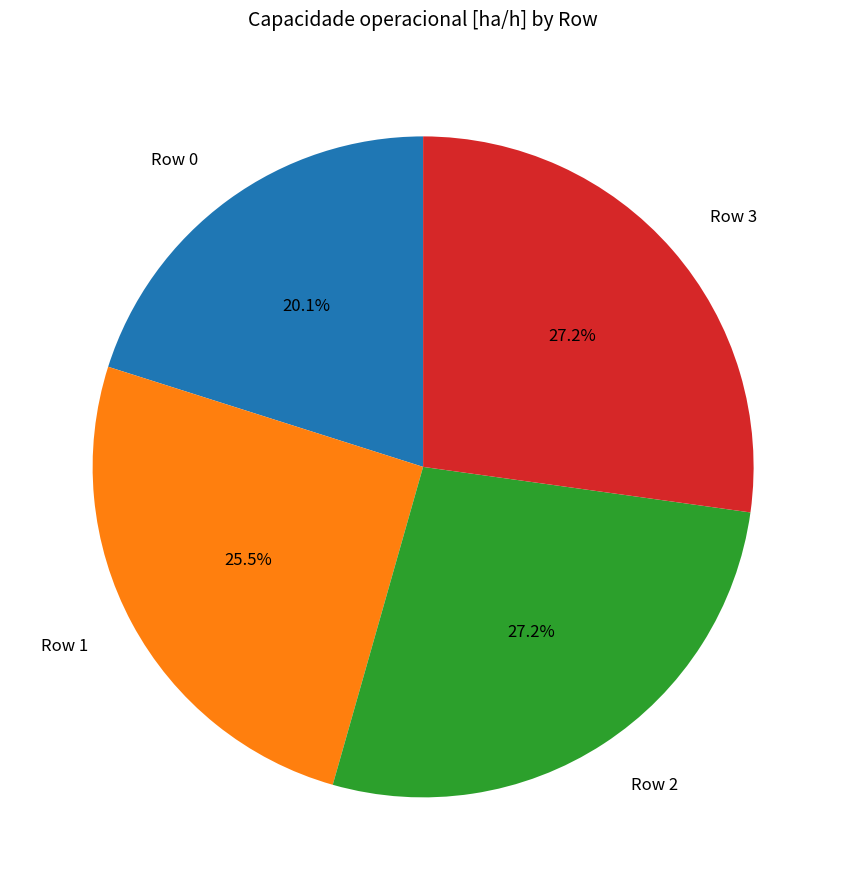

How many segments does this pie chart have?

4